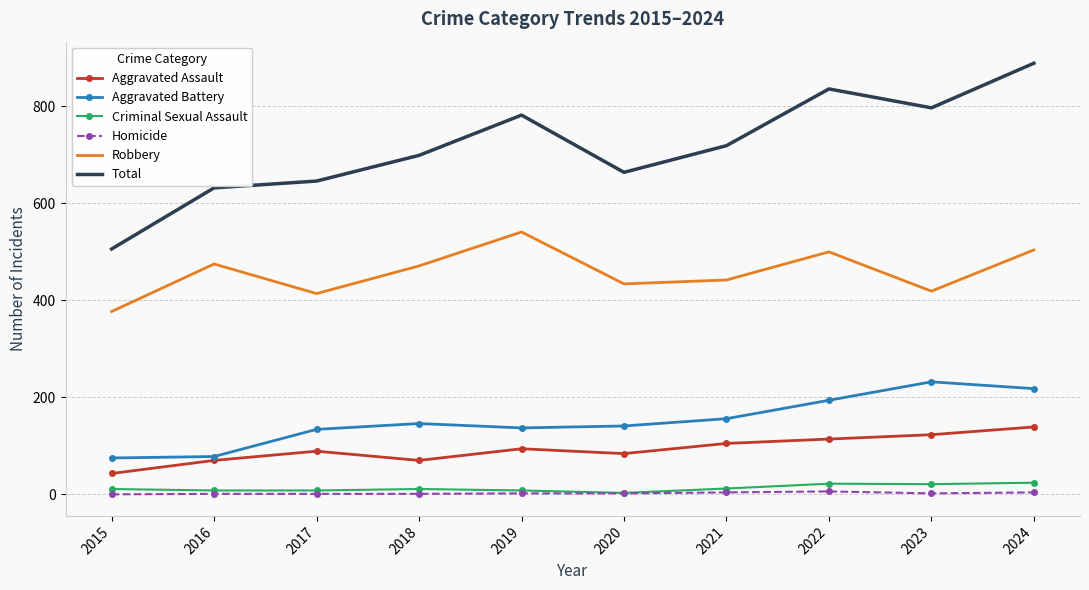

True or false: Aggravated Battery has a value of 32 at 2019.

False